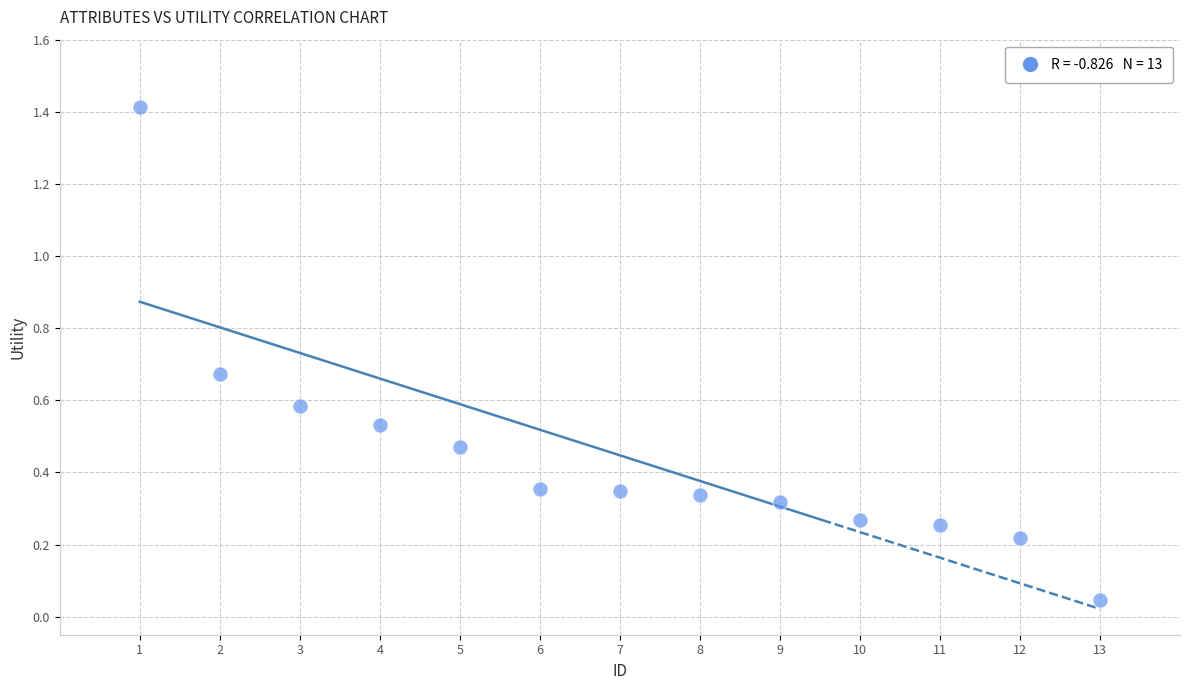

What is the range of Y values (max minus min)?

1.4